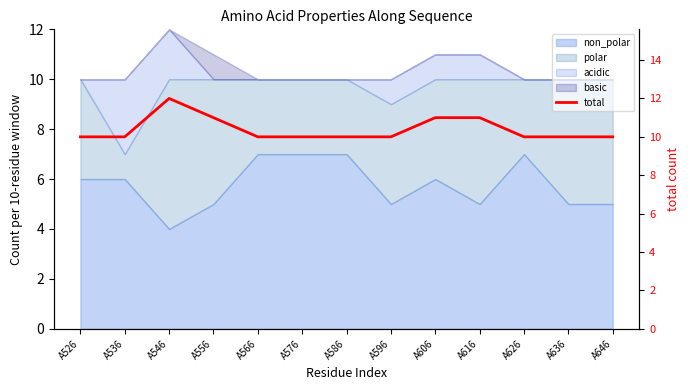

True or false: the data has more than 0 interior local peaks.

True